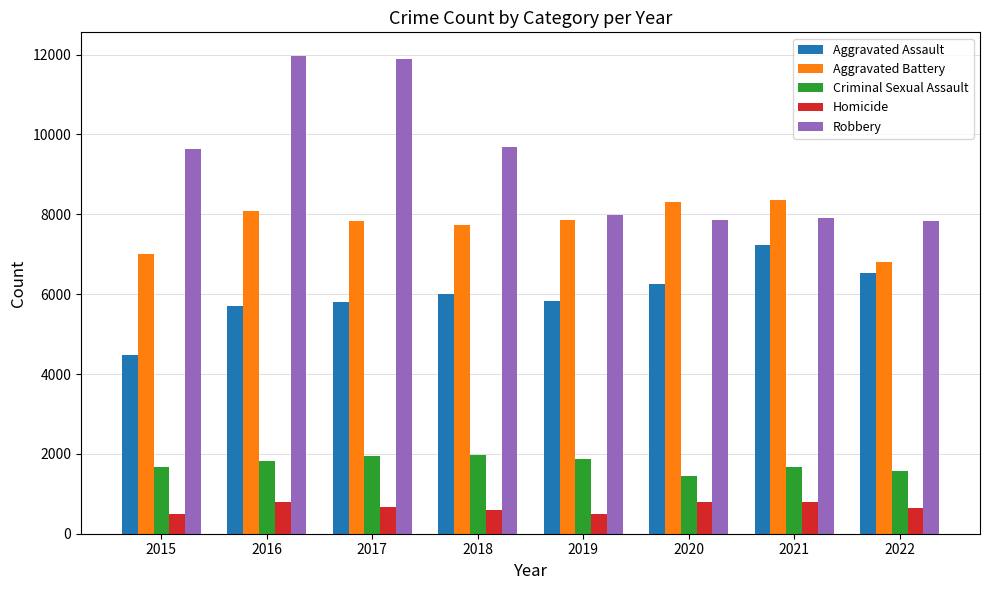

What is the smallest value displayed?

496